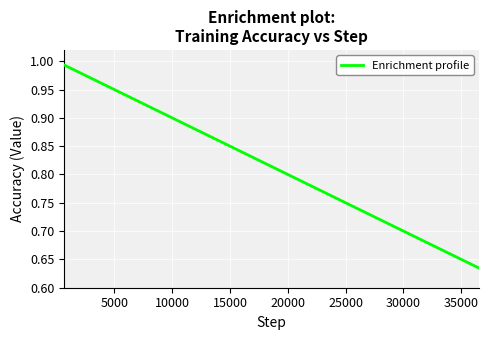

What is the difference between the maximum and minimum values?

0.4